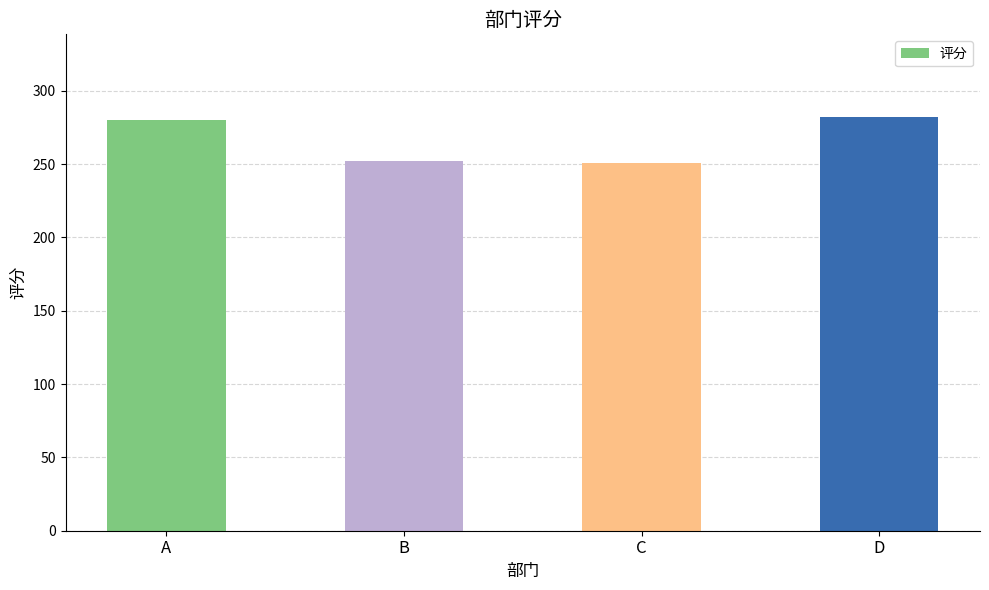

Does the chart contain any negative values?

No